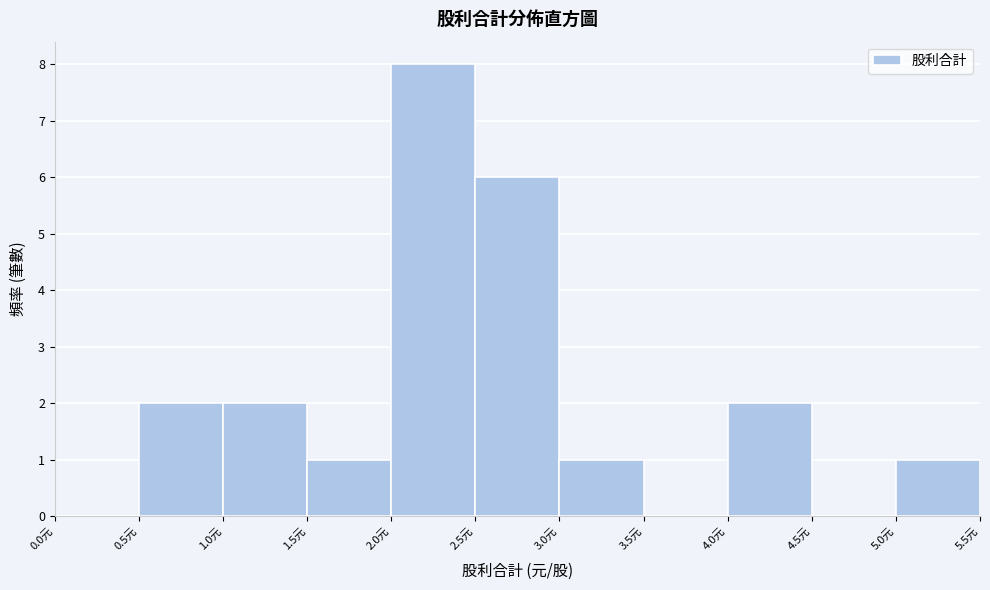

Reading left to right, list every bar in this chart as the range it spans on the x-axis followed by its height. The values are not printed on the chart, so give them approximately, as read against the axis.

0.0 to 0.5: 0
0.5 to 1.0: 2
1.0 to 1.5: 2
1.5 to 2.0: 1
2.0 to 2.5: 8
2.5 to 3.0: 6
3.0 to 3.5: 1
3.5 to 4.0: 0
4.0 to 4.5: 2
4.5 to 5.0: 0
5.0 to 5.5: 1